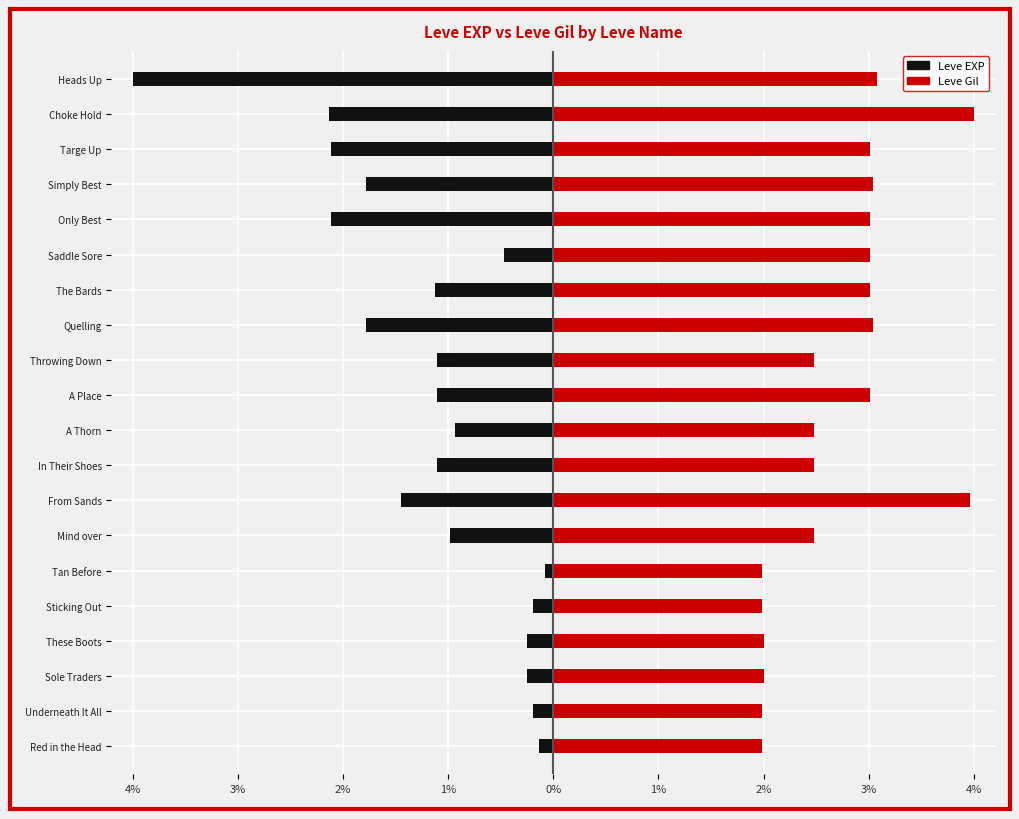

What is the maximum value shown in the chart?

4.0